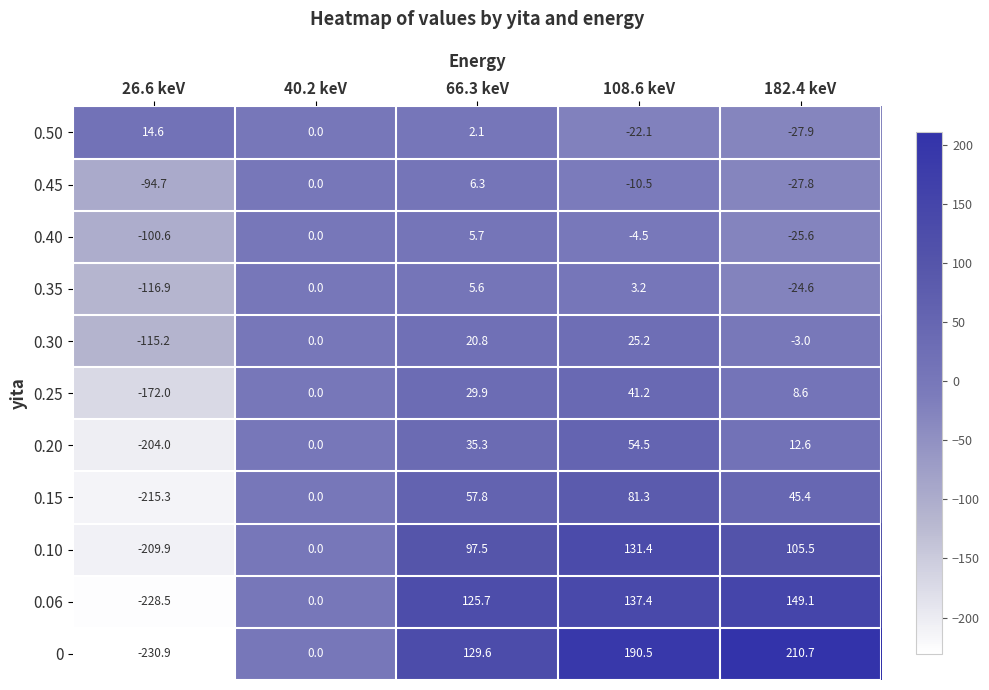

Which series has the largest total across all categories?

0